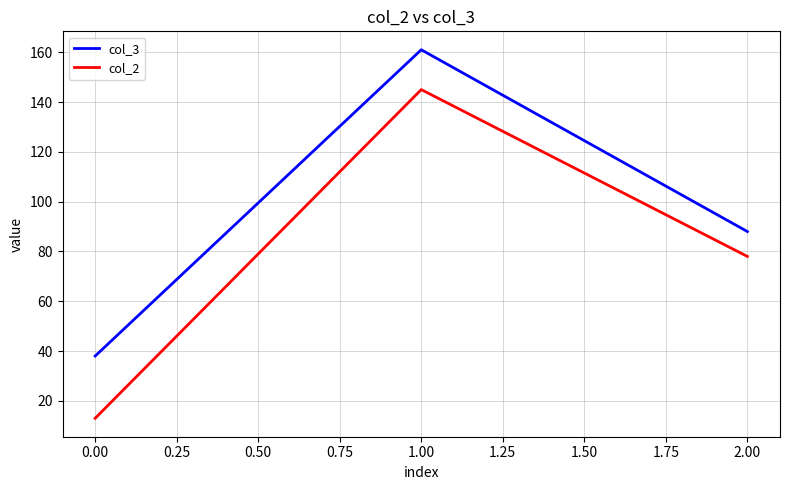

Read the col_3 value at 1.00.

161